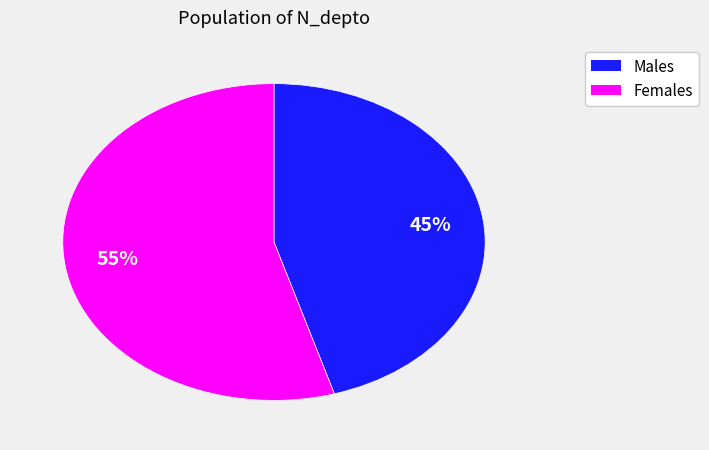

Is there a majority slice in this chart?

Yes